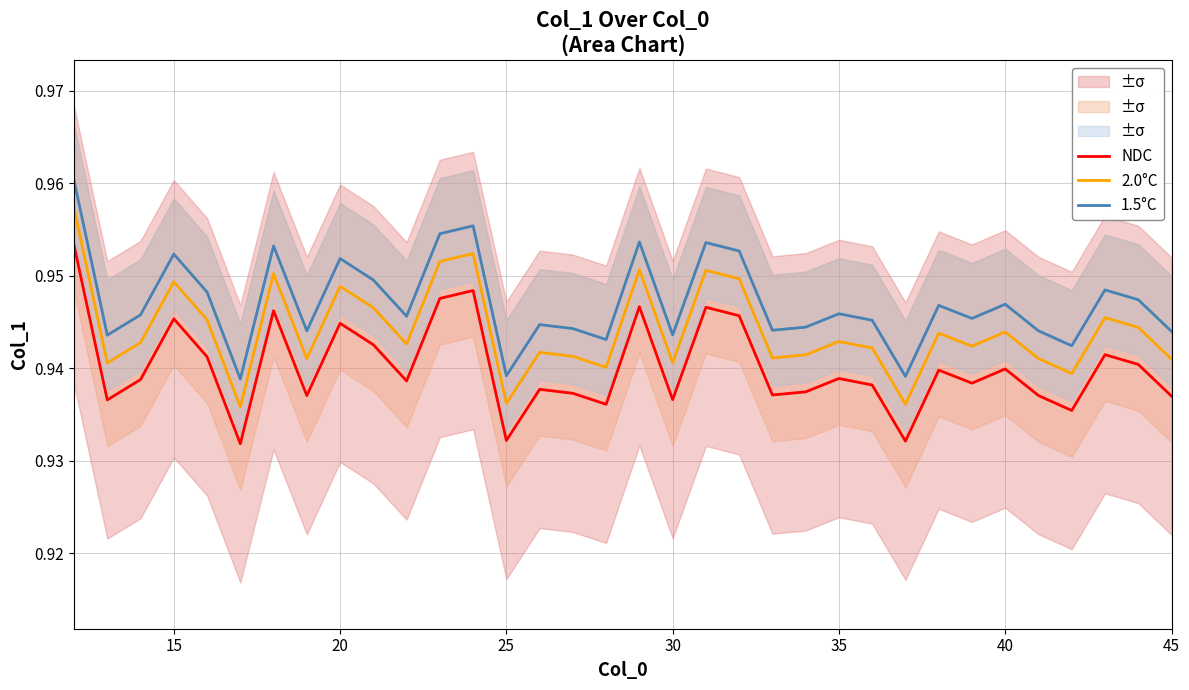

How many lines are shown in the chart?

3